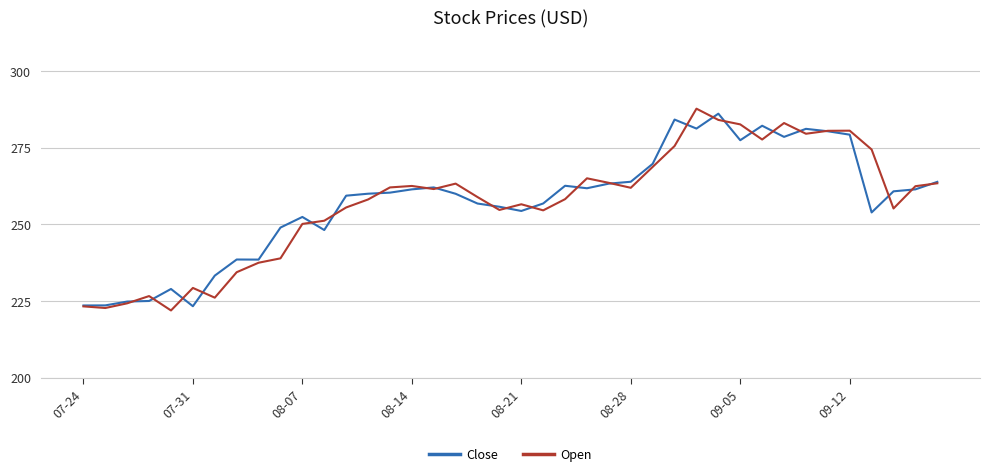

What is the maximum value shown in the chart?

287.7